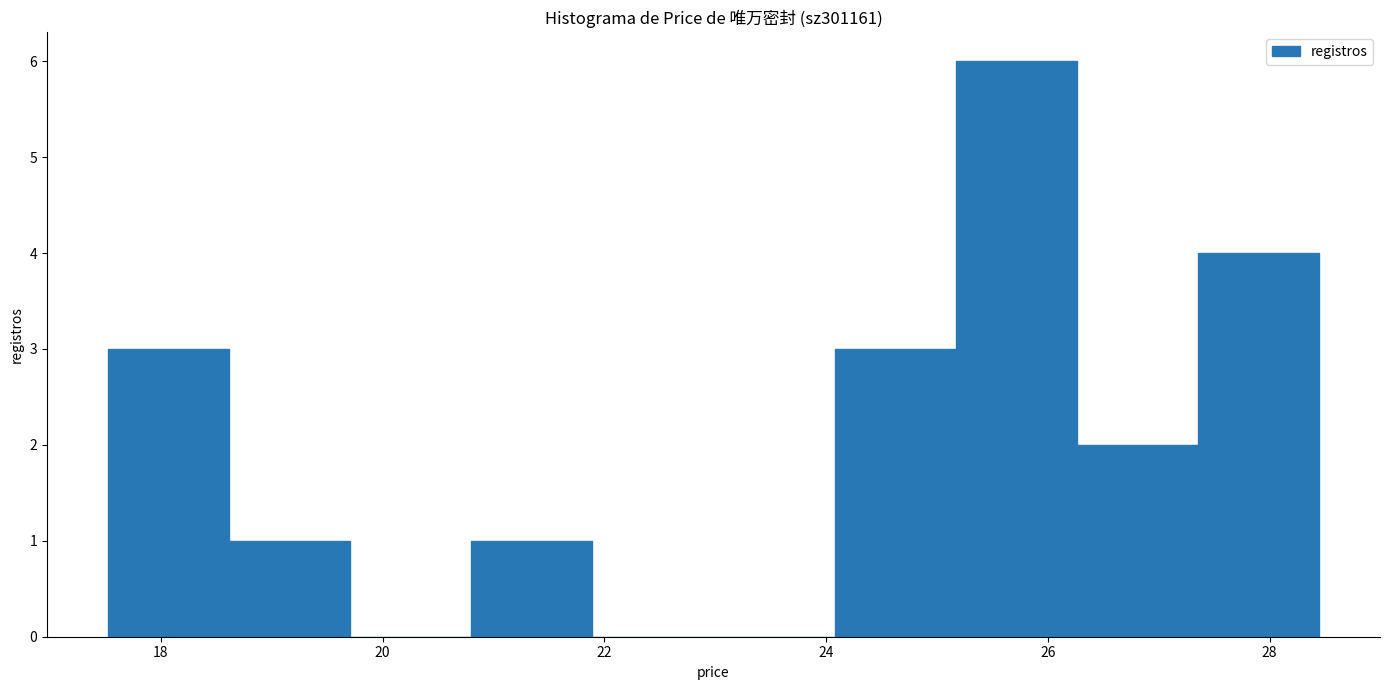

Reading left to right, transcribe this chart: for each bar, give the range it covers on the x-axis and its height. Neither the bar edges nor the heights are printed on the chart, so give them approximately, as read against the axes.

17.6 to 18.6: 3
18.6 to 19.8: 1
19.8 to 20.8: 0
20.8 to 21.8: 1
21.8 to 23.0: 0
23.0 to 24.0: 0
24.0 to 25.2: 3
25.2 to 26.2: 6
26.2 to 27.4: 2
27.4 to 28.4: 4